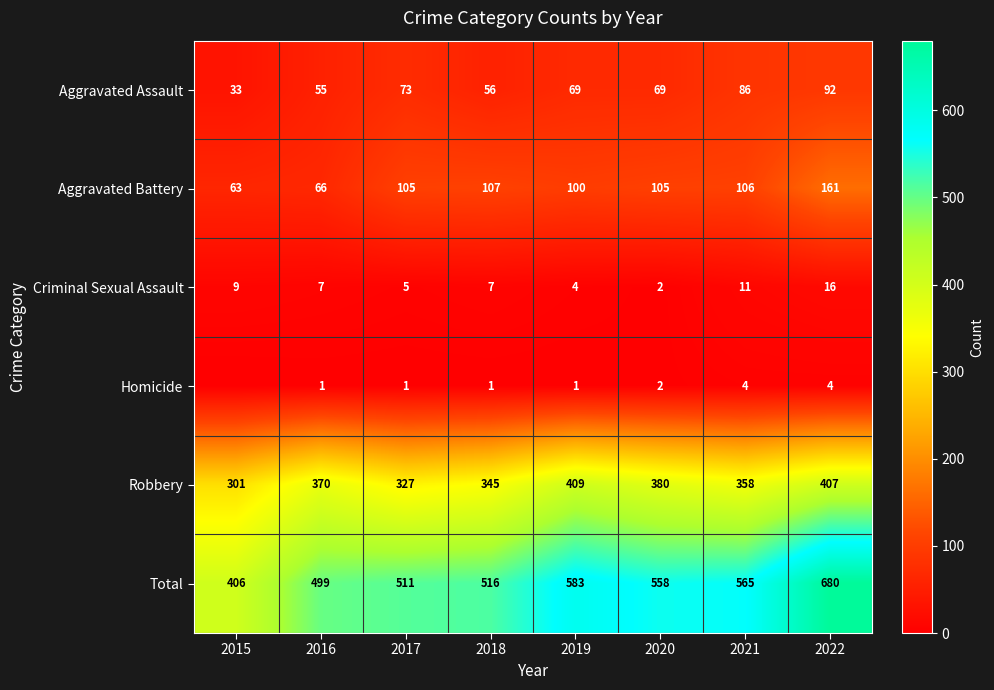

What is the average value of the Aggravated Assault series?

67